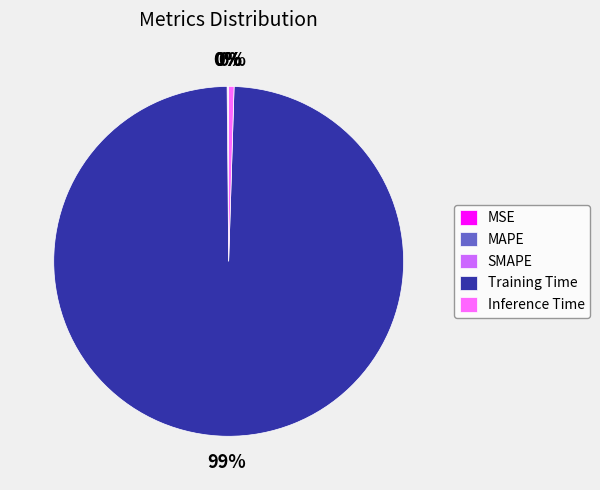

Combined, do Inference Time and Training Time account for over 50%?

Yes